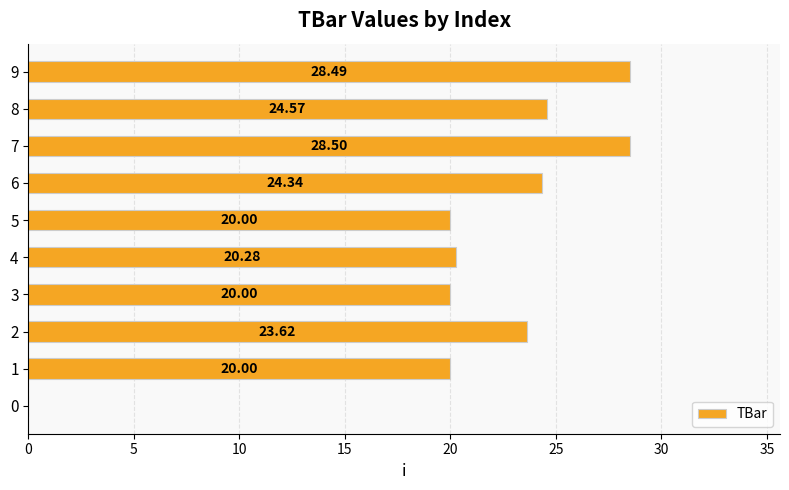

Between 4 and 0, which is larger?

4